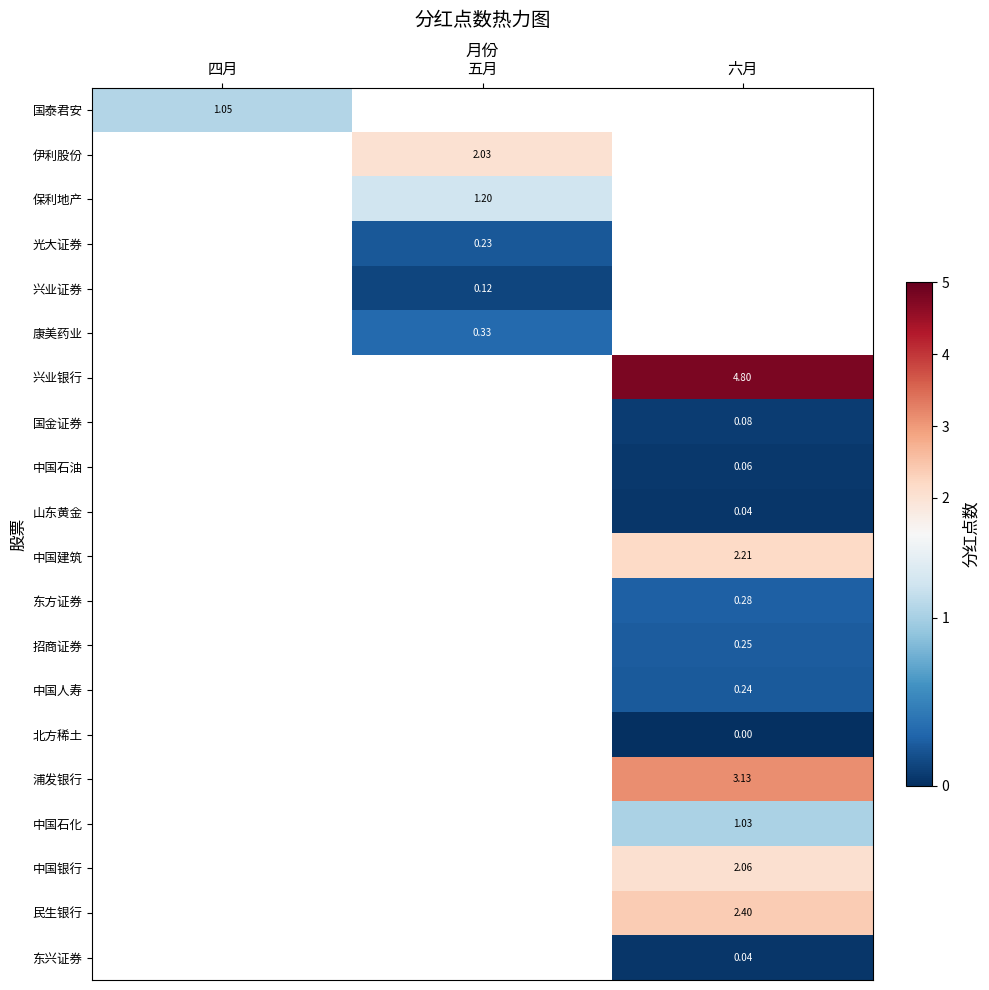

What is the greatest value displayed?

4.8